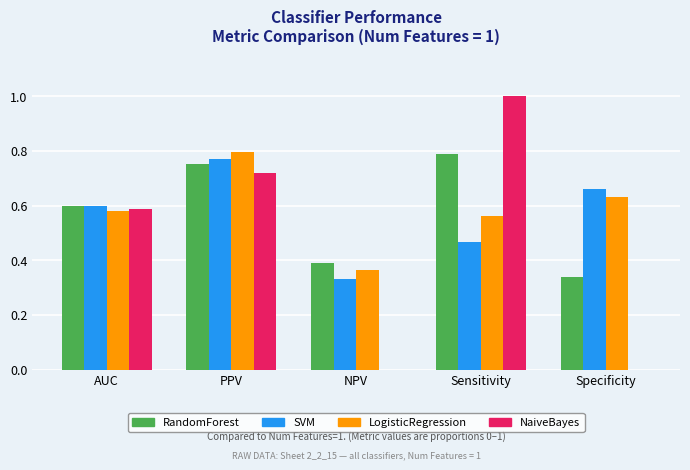

Between AUC and Specificity, which series saw the biggest shift?

NaiveBayes